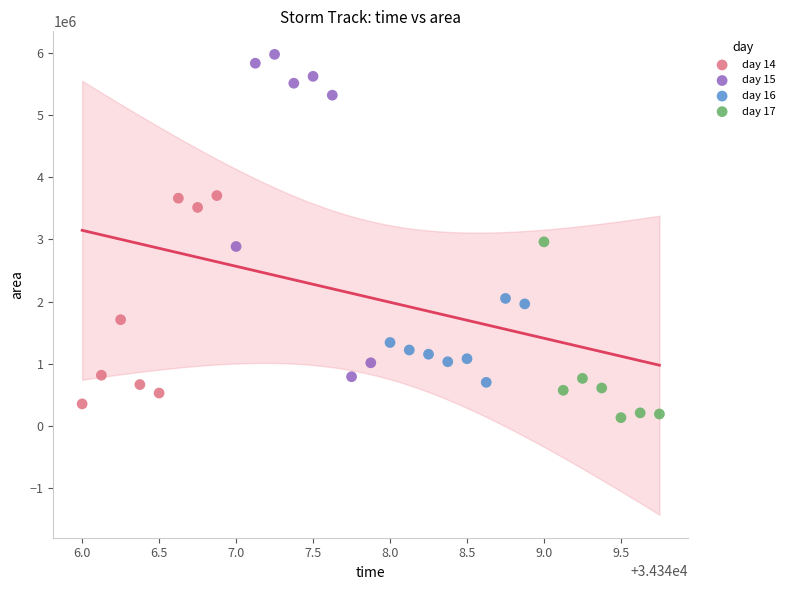

Which series has the largest Y range (max minus min)?

day 15